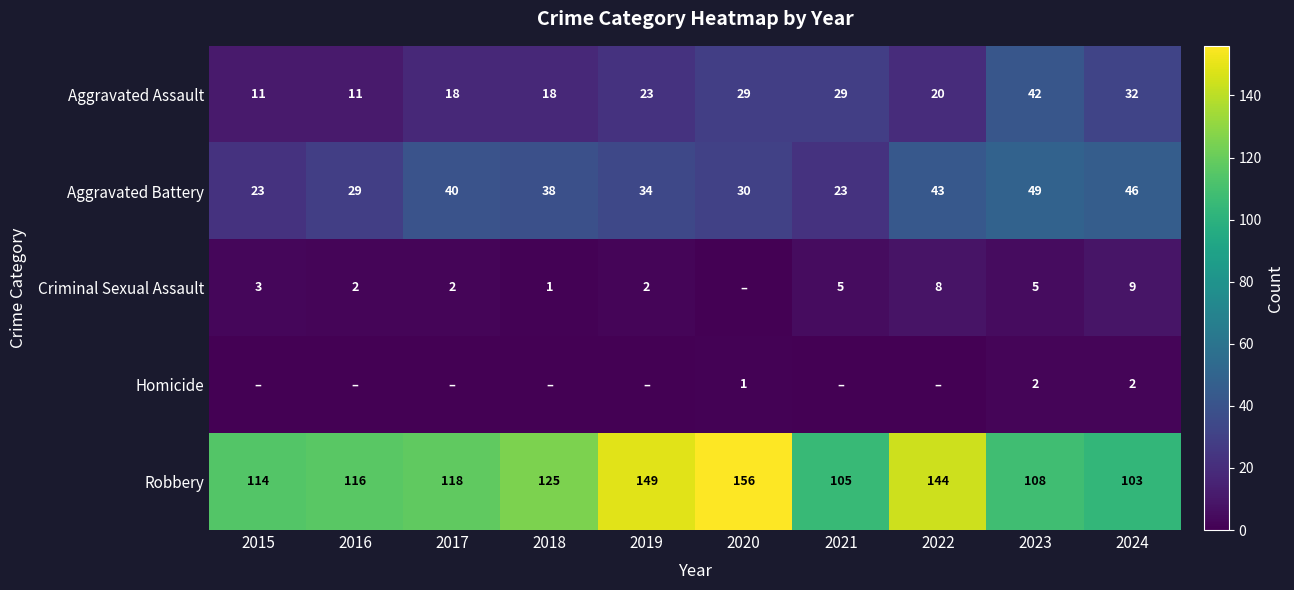

What is the difference between the highest and lowest values at 2023?

106